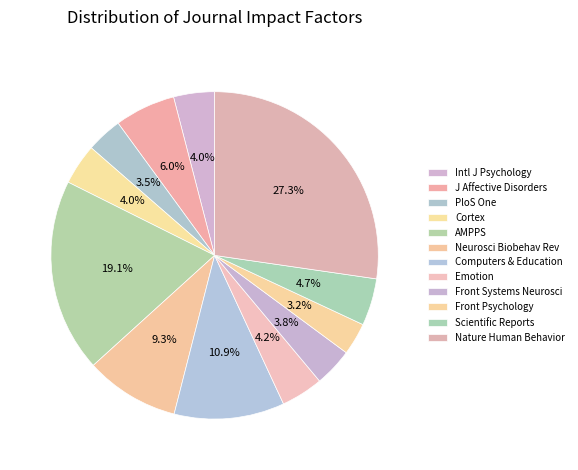

Count the number of slices in the pie.

12